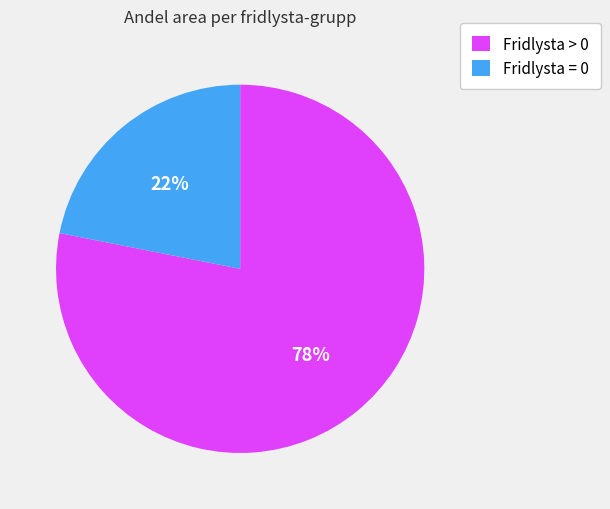

To the nearest percent, what is the difference between the Fridlysta > 0 and Fridlysta = 0 slice percentages?

56%